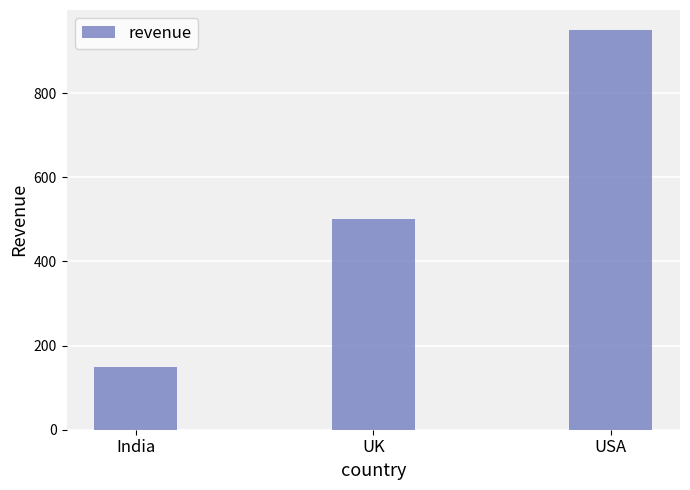

What is the sum of all values?

1600